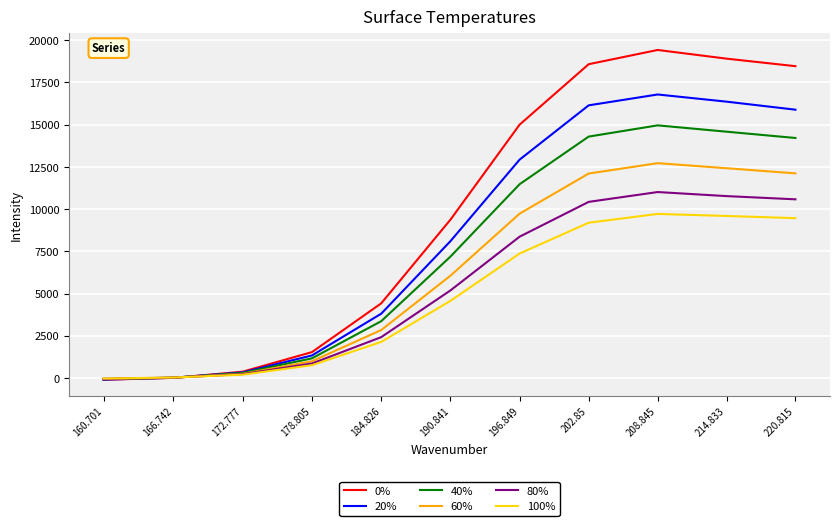

List the series in order of their peak value, highest first.

0%, 20%, 40%, 60%, 80%, 100%